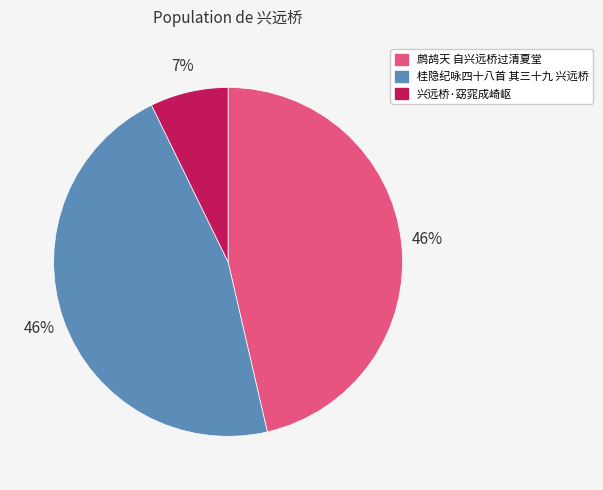

What percentage is the 兴远桥·窈窕成崎岖 slice, to the nearest percent?

7%